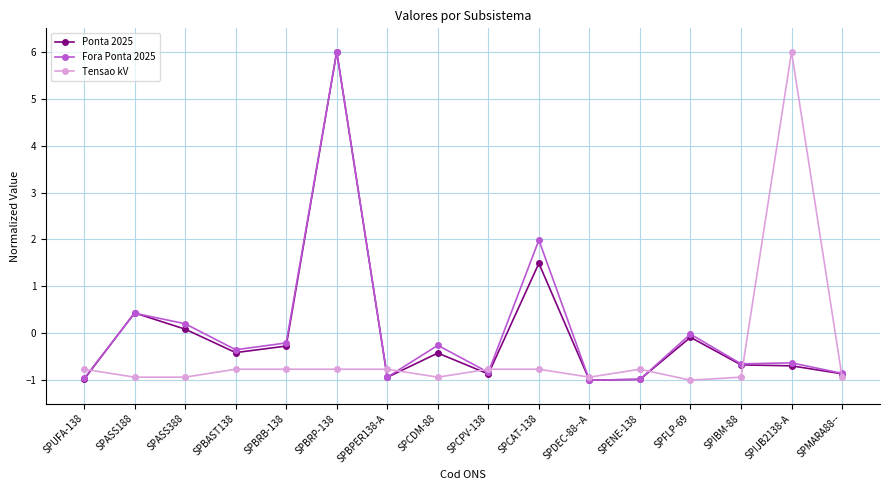

The Tensao kV series shows -0.8 at SPUFA-138. True or false?

True